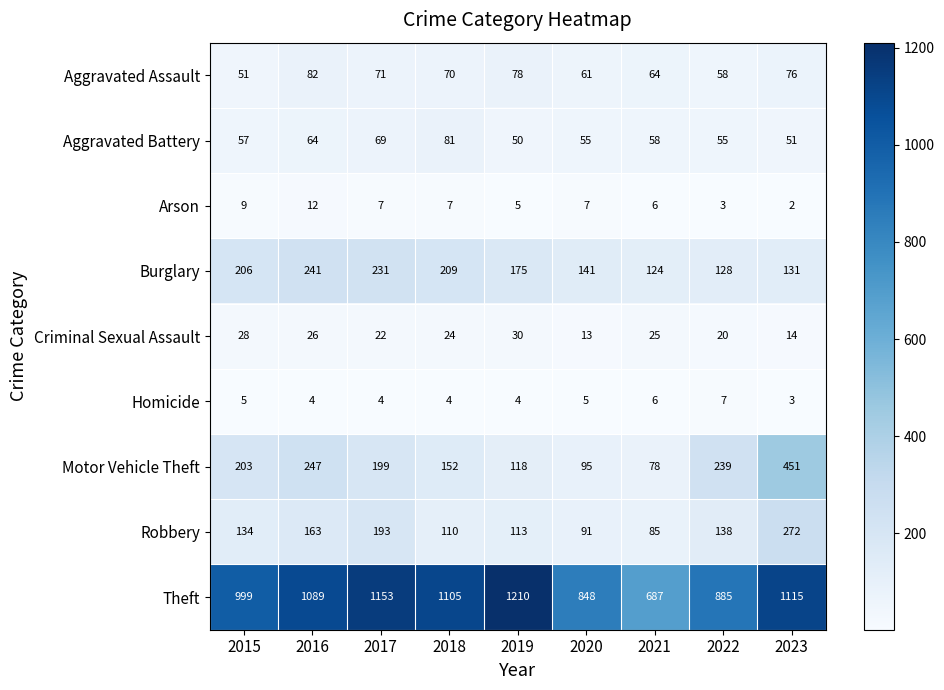

How many series are shown in this chart?

9